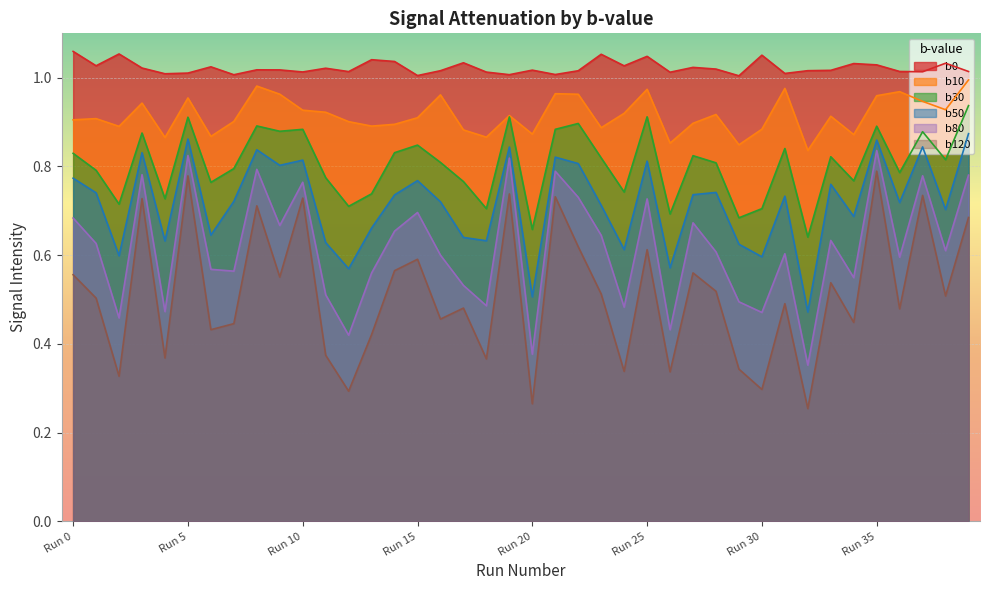

At which category does b50 reach its first local valley?

Run 2